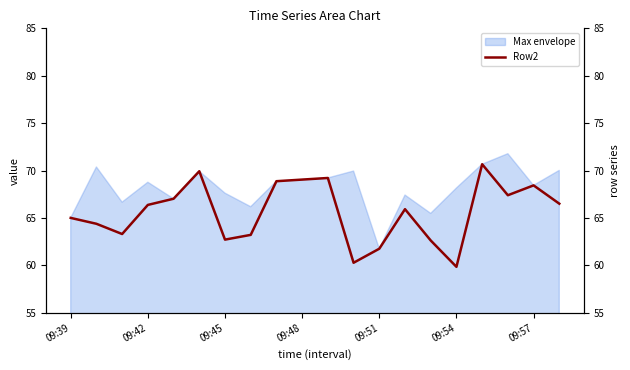

The chart shows a value of 39.5 at 09:39. True or false?

False